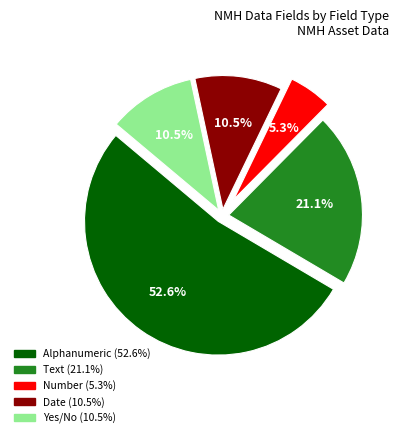

How many slices are in this pie chart?

5